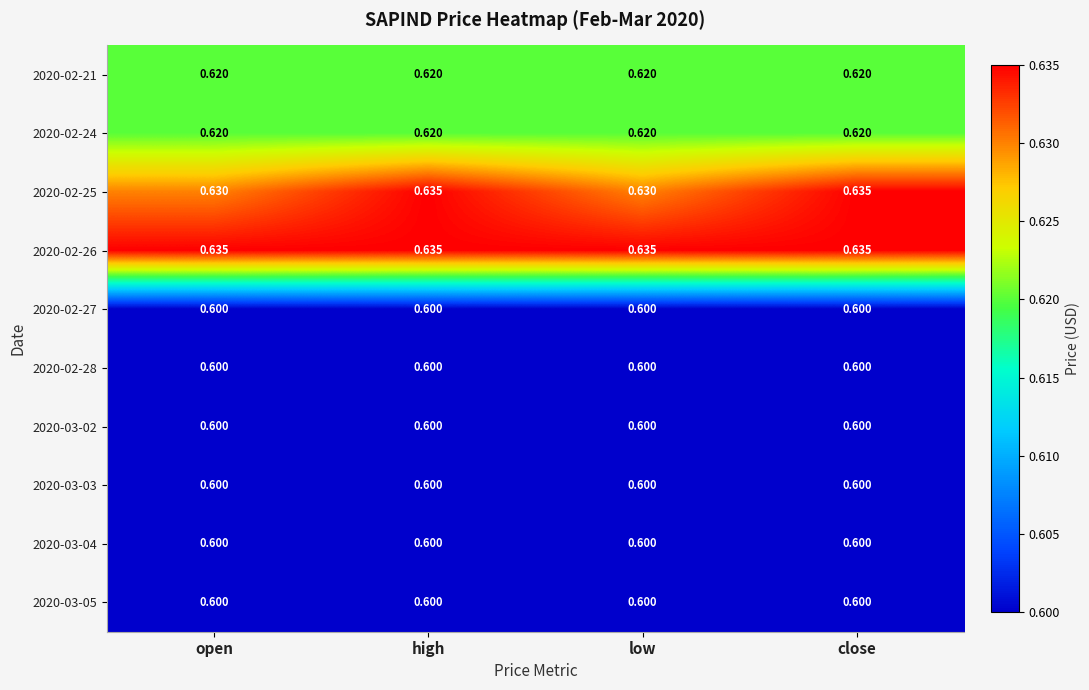

How many categories are shown in the chart?

4